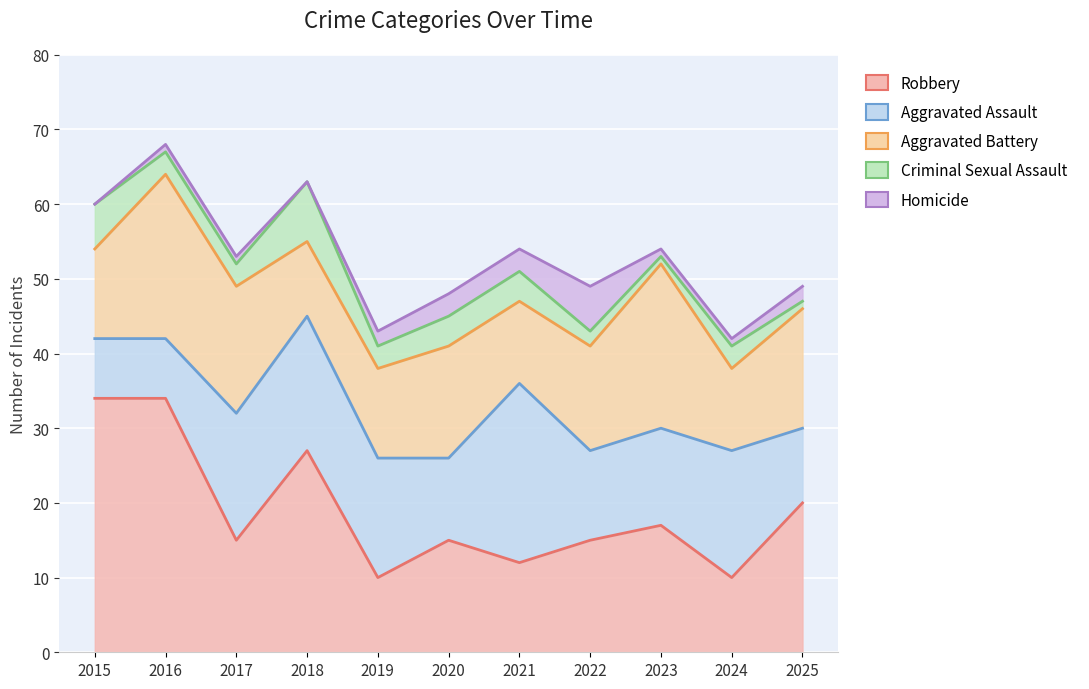

True or false: Criminal Sexual Assault and Aggravated Assault cross at least once.

False